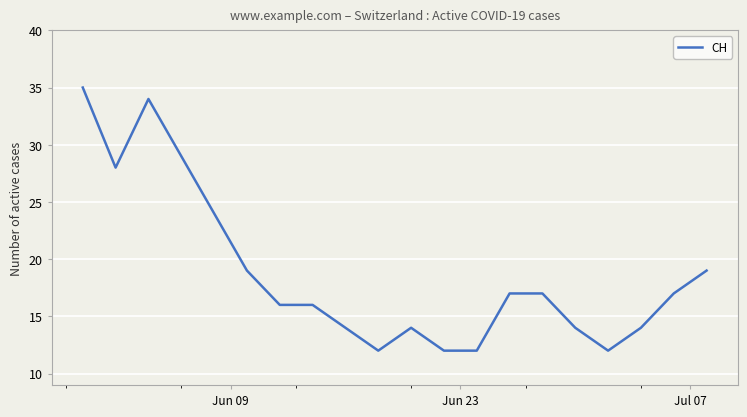

True or false: the data has more than 0 interior local peaks.

True